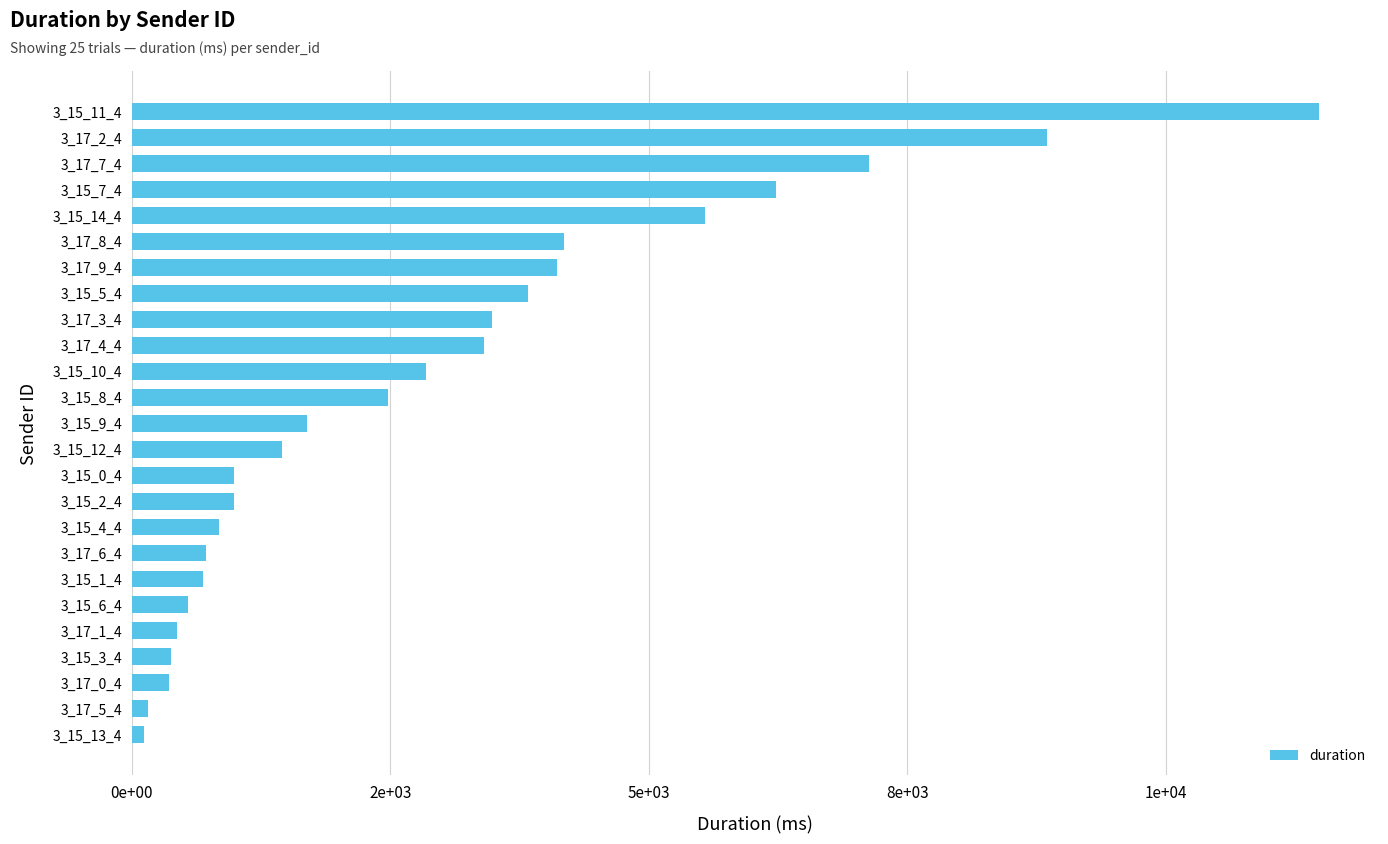

Are the bars horizontal?

Yes